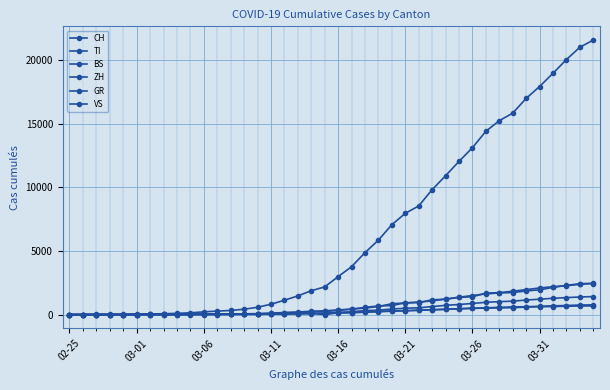

How many data points in GR are less than 118?

20